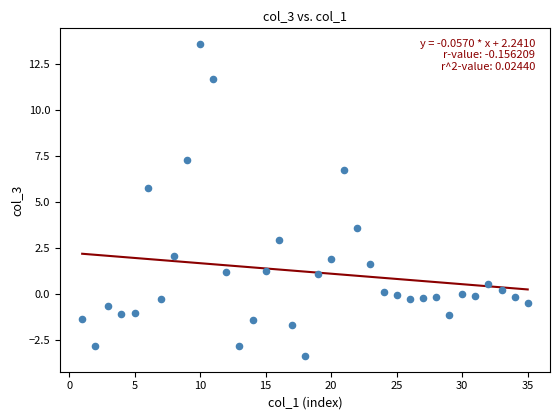

What is the range of X values (max minus min)?

34.0